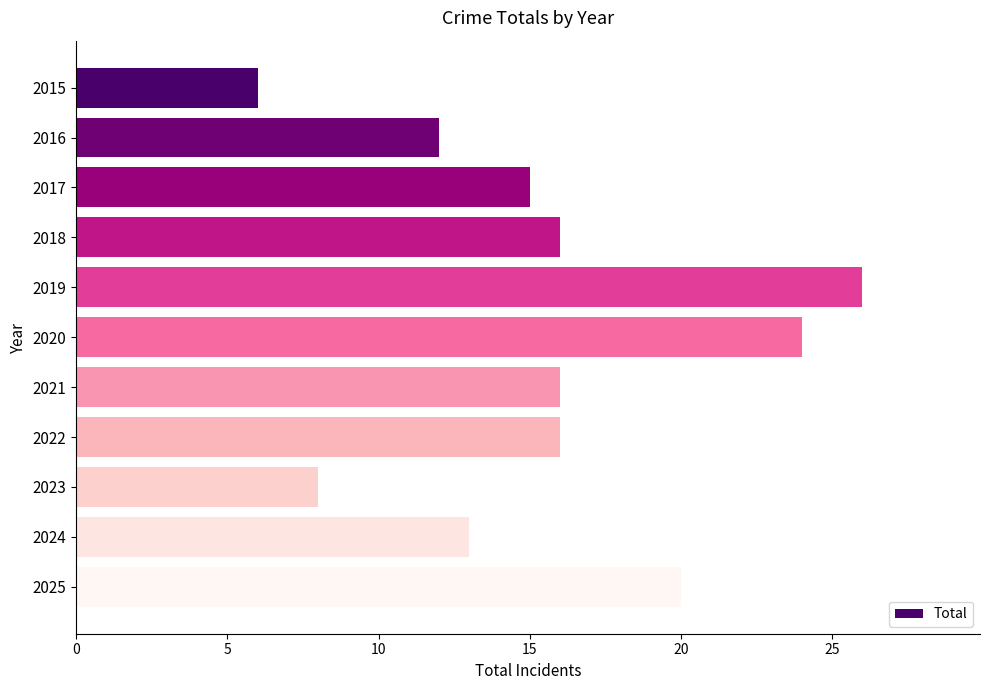

What is the smallest value displayed?

6